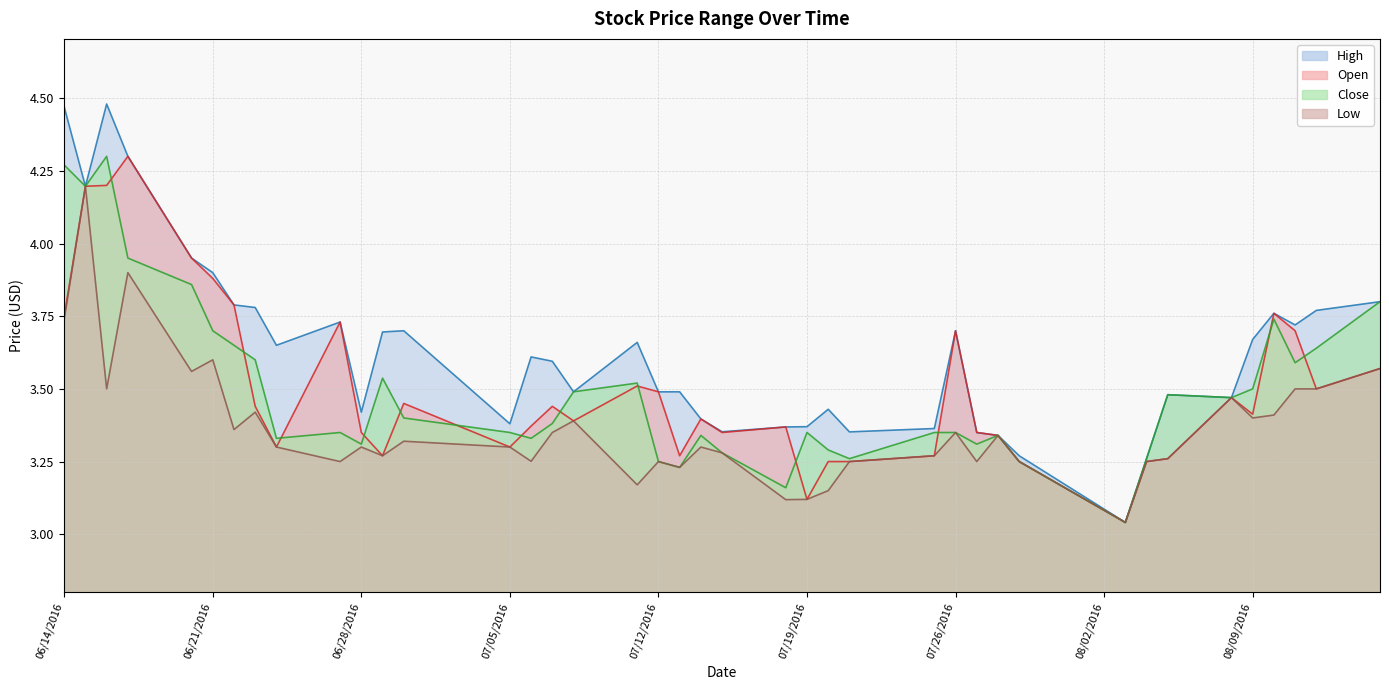

Which has a higher value, 2016-08-15 or 2016-06-24?

2016-08-15